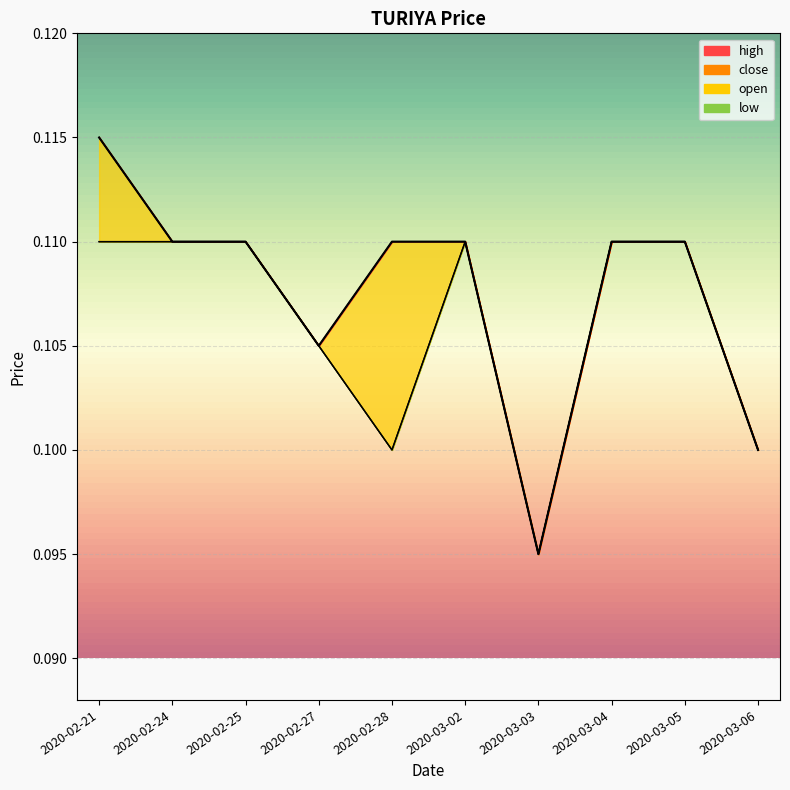

At how many categories does at least one series exceed 0?

10